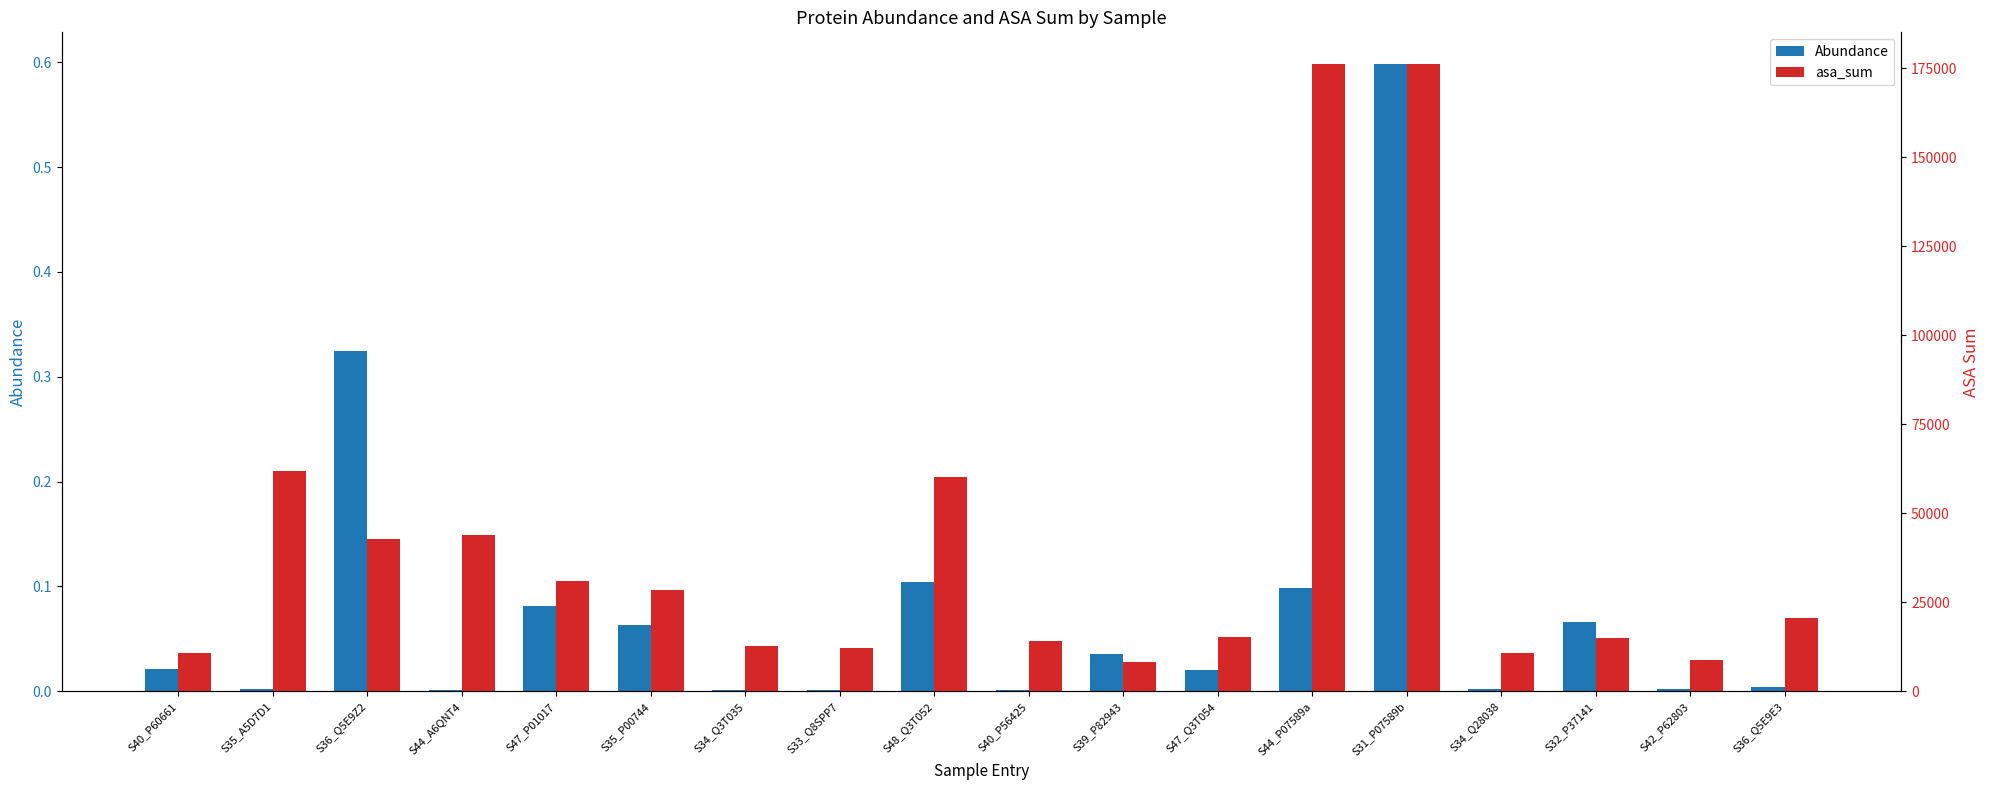

What is the label of the 16th bar from the left?

S32_P37141